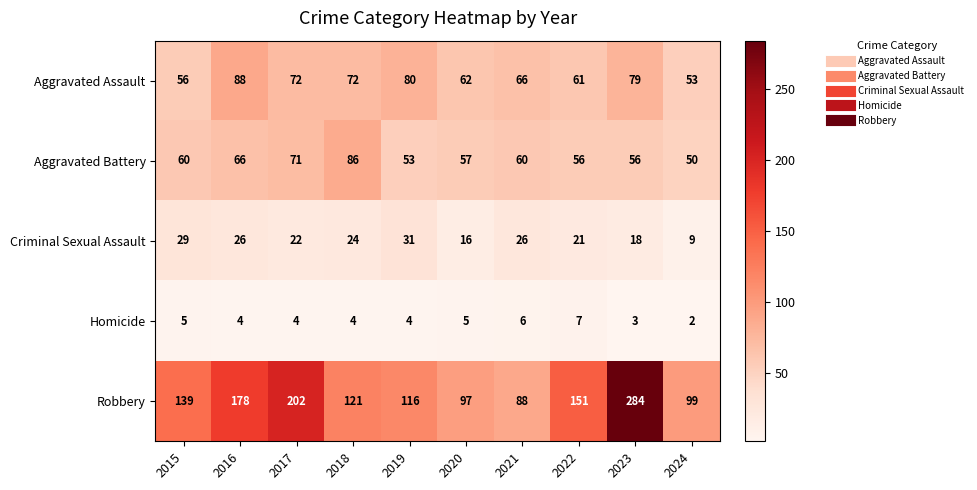

What is the difference between the maximum and minimum values in the Aggravated Battery series?

36